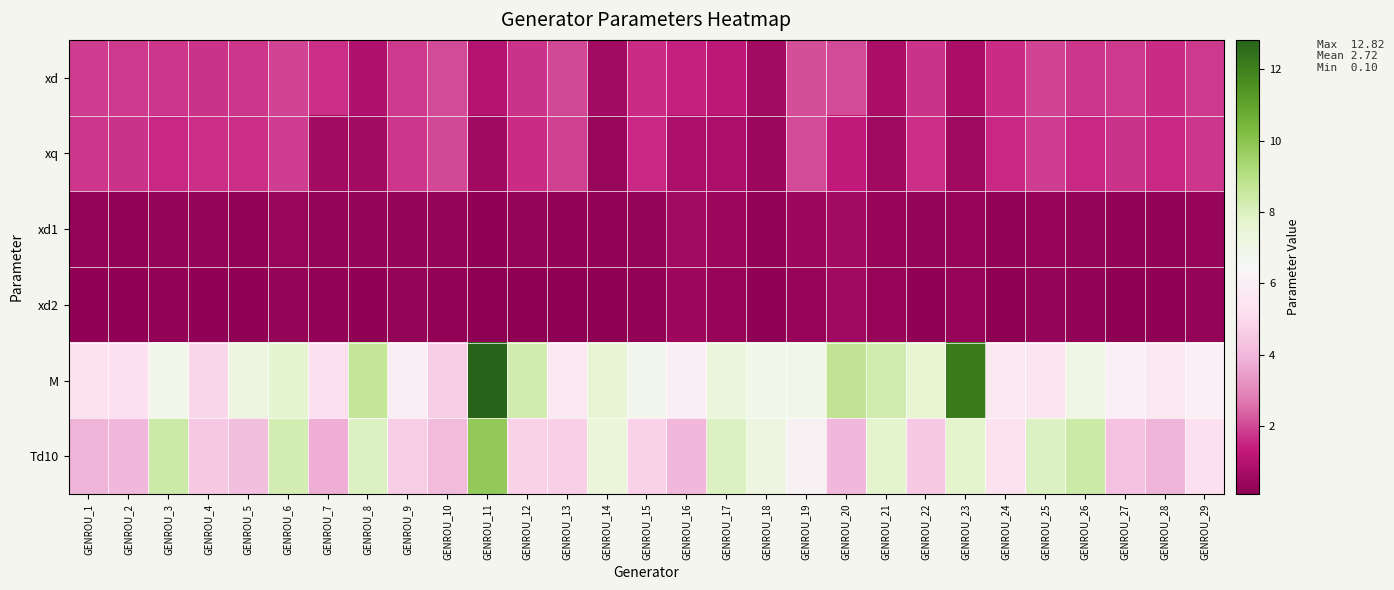

Which series has the largest range (max minus min)?

M